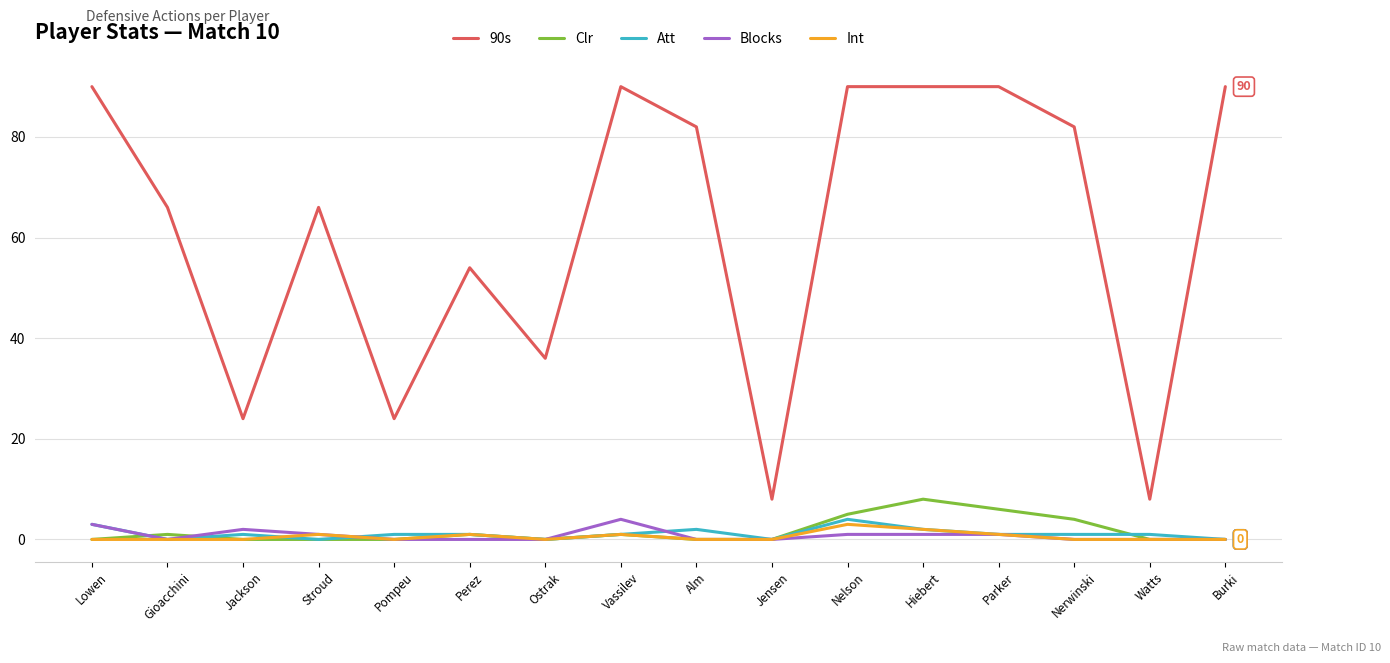

Rank the series at Nelson from lowest to highest value.

Blocks, Int, Att, Clr, 90s